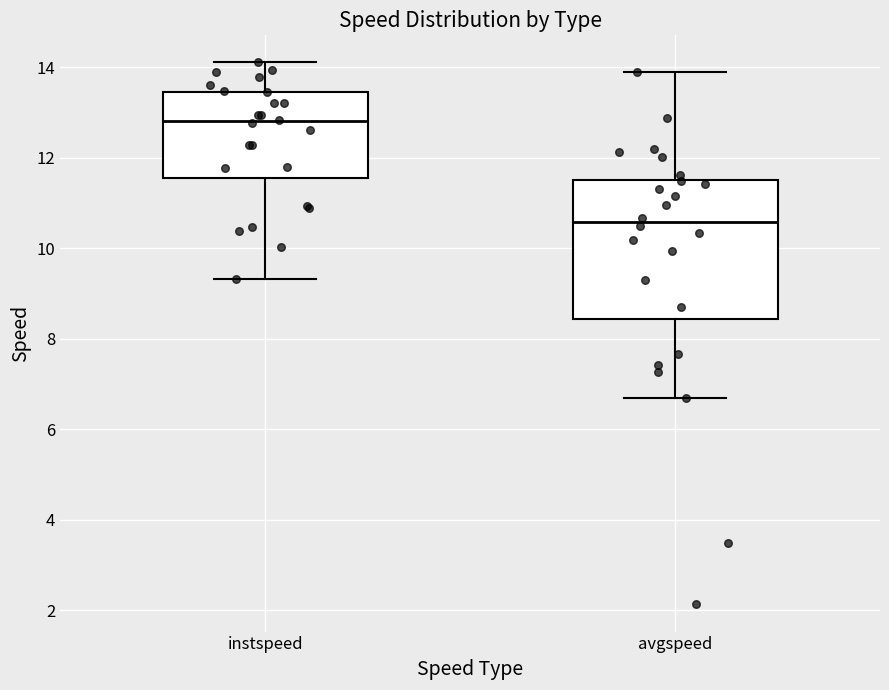

Reading left to right, read every box against the y-axis: the position of its median line, the range the box covers, and the ends of its whiskers. The values are not printed on the chart, so give them approximately, as read against the axis.

instspeed: median 12.8, box 11.6 to 13.4, whiskers 9.4 to 14.2
avgspeed: median 10.6, box 8.4 to 11.6, whiskers 6.6 to 13.8